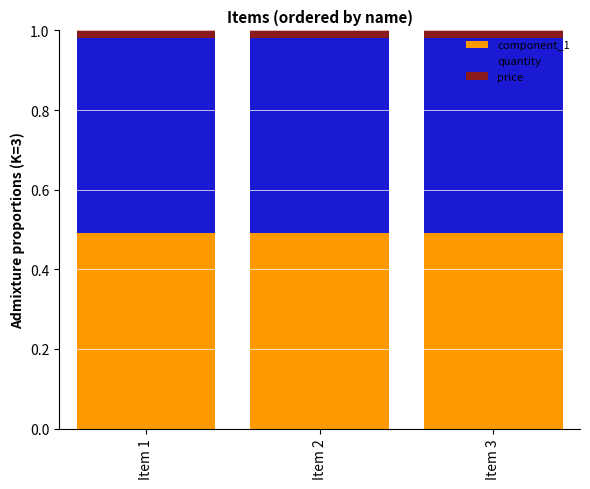

Does the chart contain stacked bars?

Yes